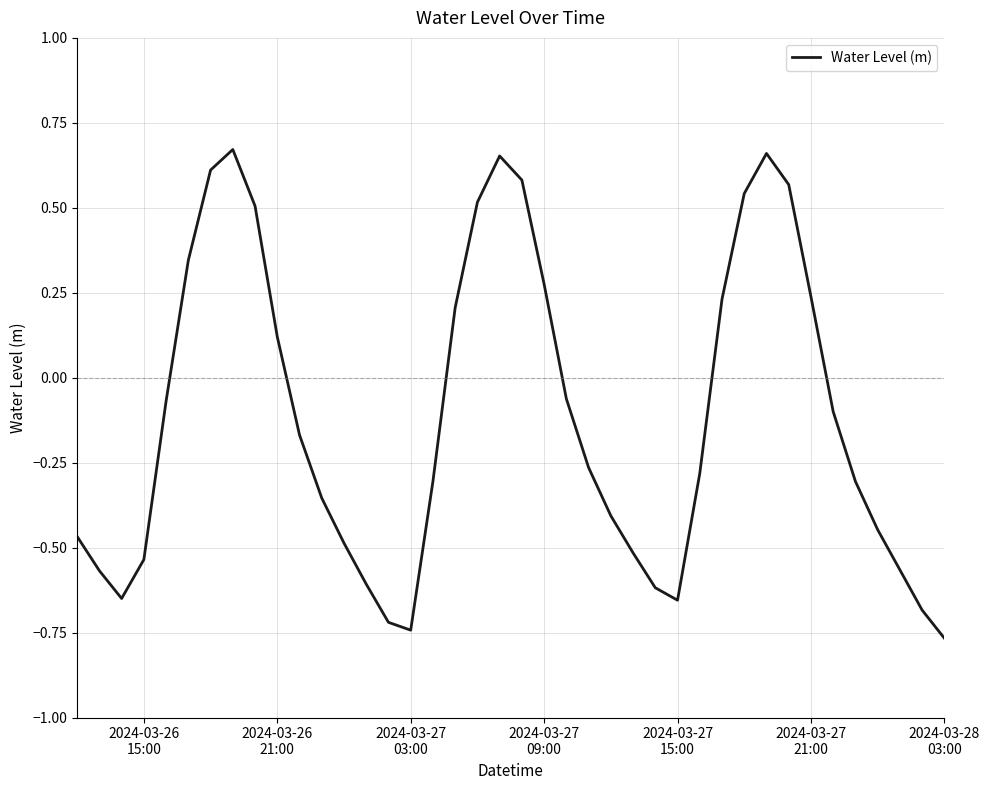

What is the difference between the maximum and minimum values?

1.4